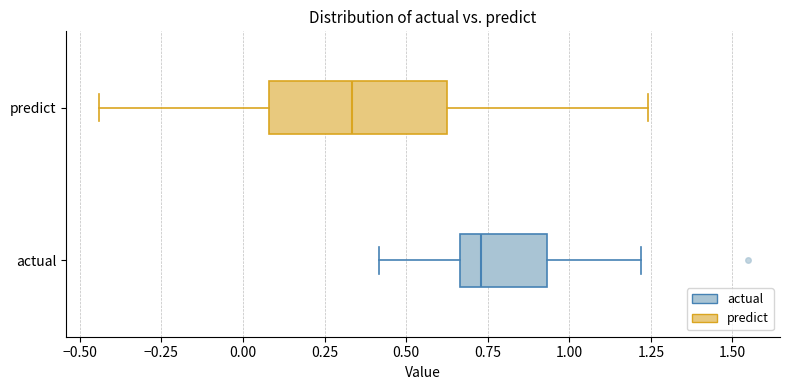

Reading bottom to top, read every box against the x-axis: the position of its median line, the range the box covers, and the ends of its whiskers. The values are not printed on the chart, so give them approximately, as read against the axis.

actual: median 0.75, box 0.65 to 0.95, whiskers 0.40 to 1.20
predict: median 0.35, box 0.10 to 0.60, whiskers -0.45 to 1.25